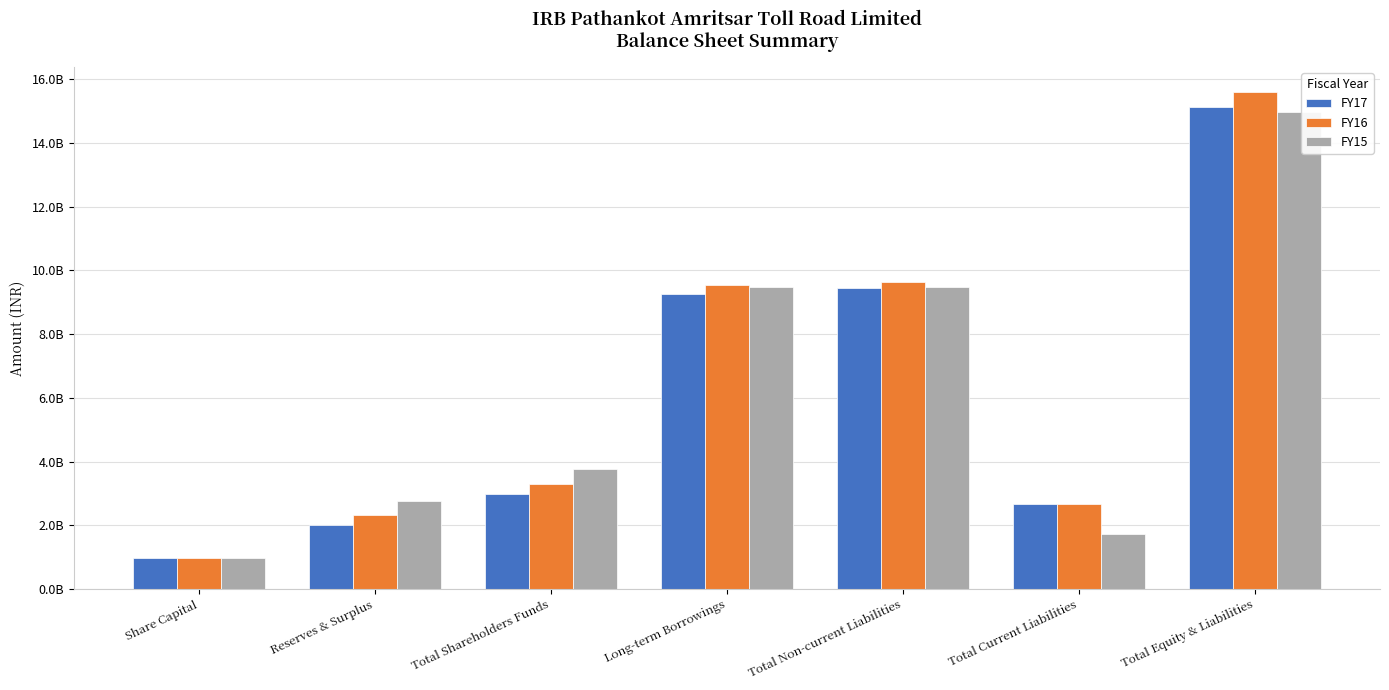

Reading right to left, extract all data points from this chart.

FY17: 15125260000	2677220000	9453240000	9253650000	2994800000	2008800000	986000000
FY16: 15607520000	2663720000	9631540000	9532120000	3312260000	2326260000	986000000
FY15: 14970160000	1725540000	9485670000	9485660000	3758950000	2772950000	986000000